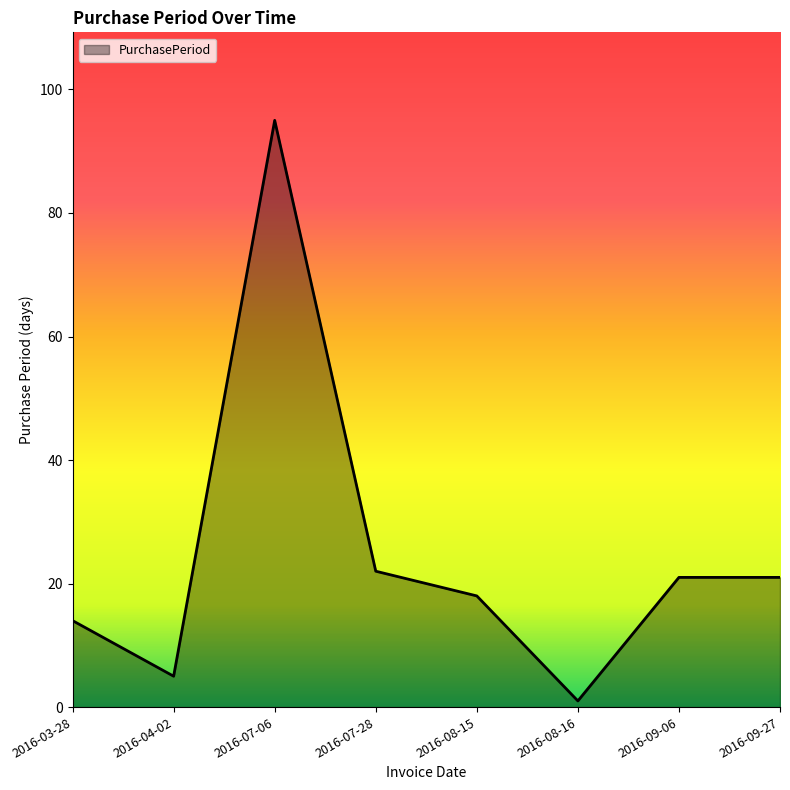

At which category does the chart reach its peak across all series?

2016-07-06